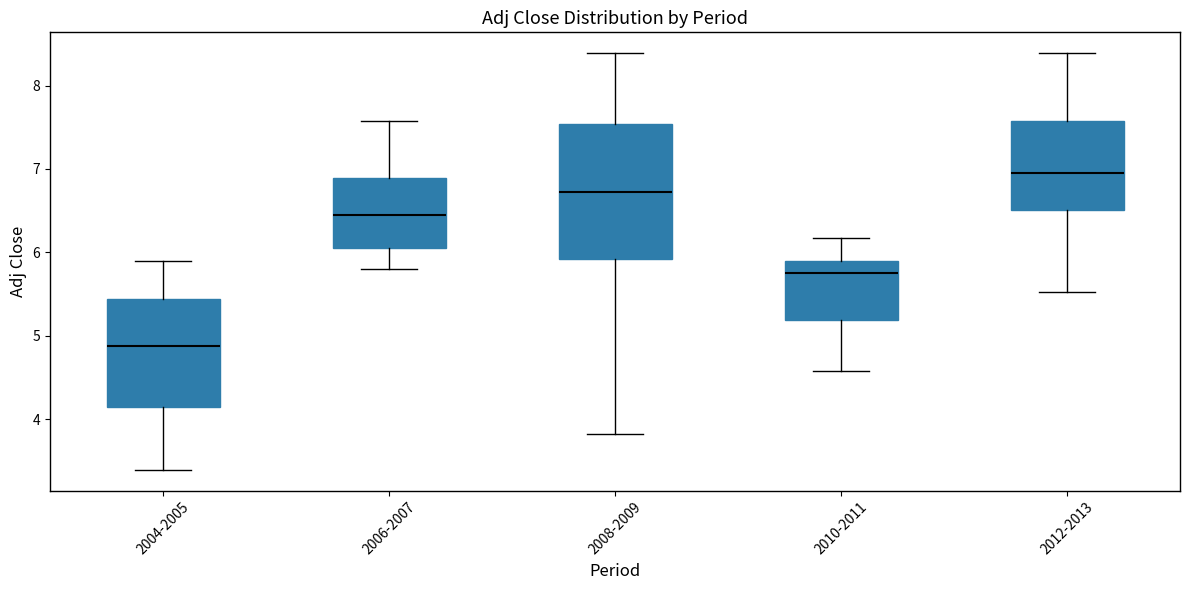

Reading left to right, transcribe this box plot: for each box, give where its median line is, the range the box spans, and where its two whiskers end, as read against the y-axis. The values are not printed on the chart, so give them approximately, as read against the axis.

2004-2005: median 4.9, box 4.1 to 5.4, whiskers 3.4 to 5.9
2006-2007: median 6.4, box 6.1 to 6.9, whiskers 5.8 to 7.6
2008-2009: median 6.7, box 5.9 to 7.5, whiskers 3.8 to 8.4
2010-2011: median 5.7, box 5.2 to 5.9, whiskers 4.6 to 6.2
2012-2013: median 6.9, box 6.5 to 7.6, whiskers 5.5 to 8.4